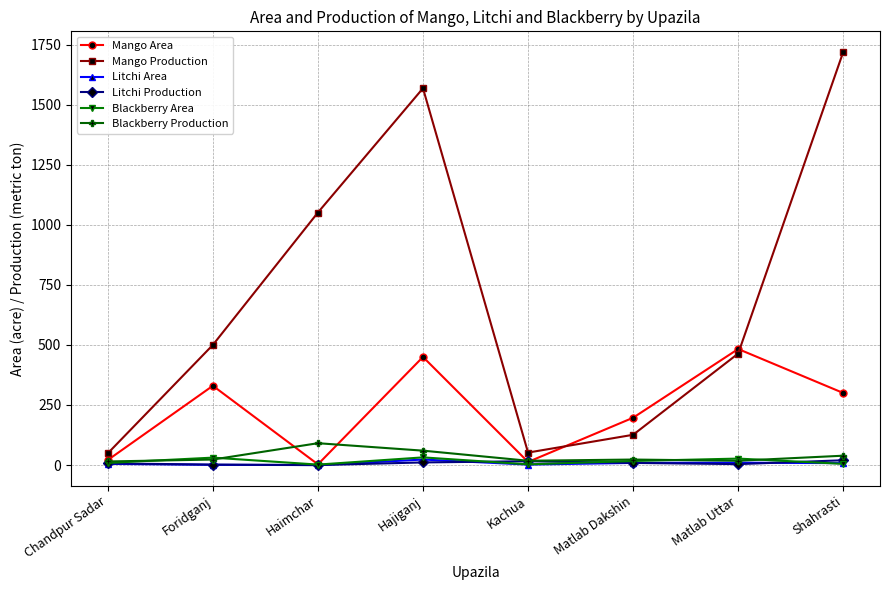

In Mango Production, how many points are lower than both neighbors (excluding endpoints)?

1